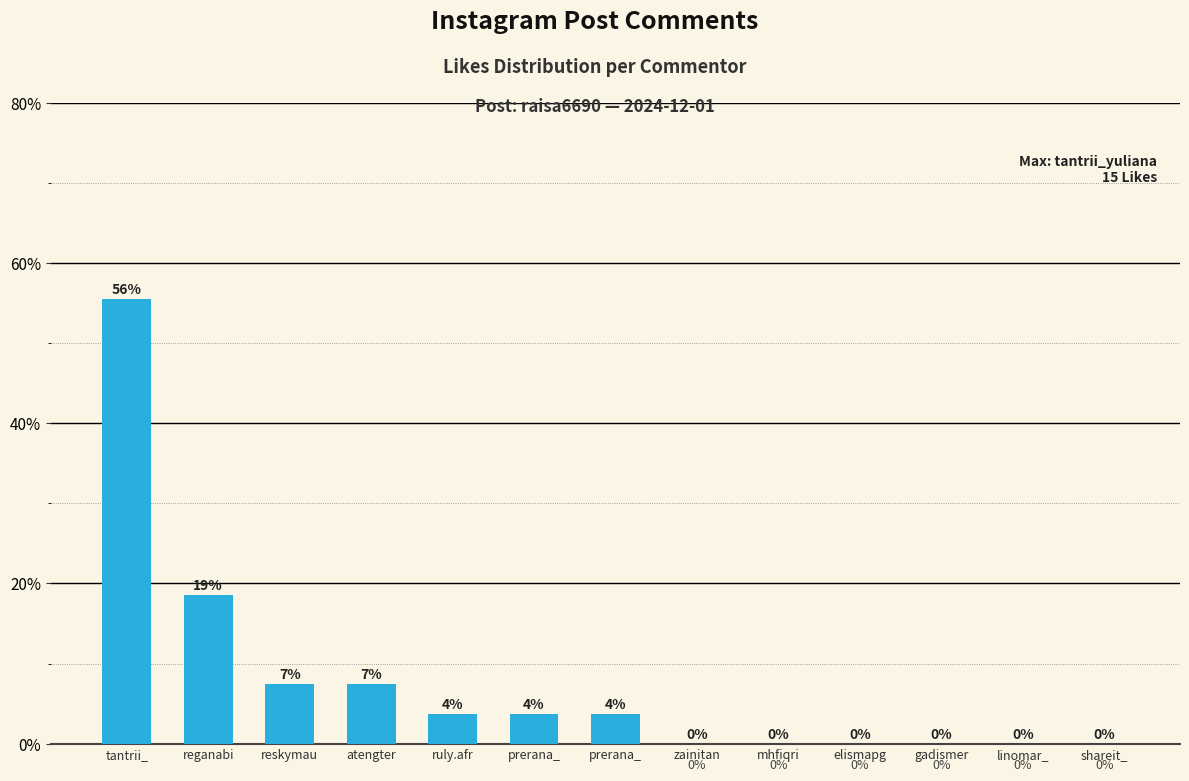

Reading left to right, extract all data points from this chart.

55.6	18.5	7.4	7.4	3.7	3.7	3.7	0.0	0.0	0.0	0.0	0.0	0.0